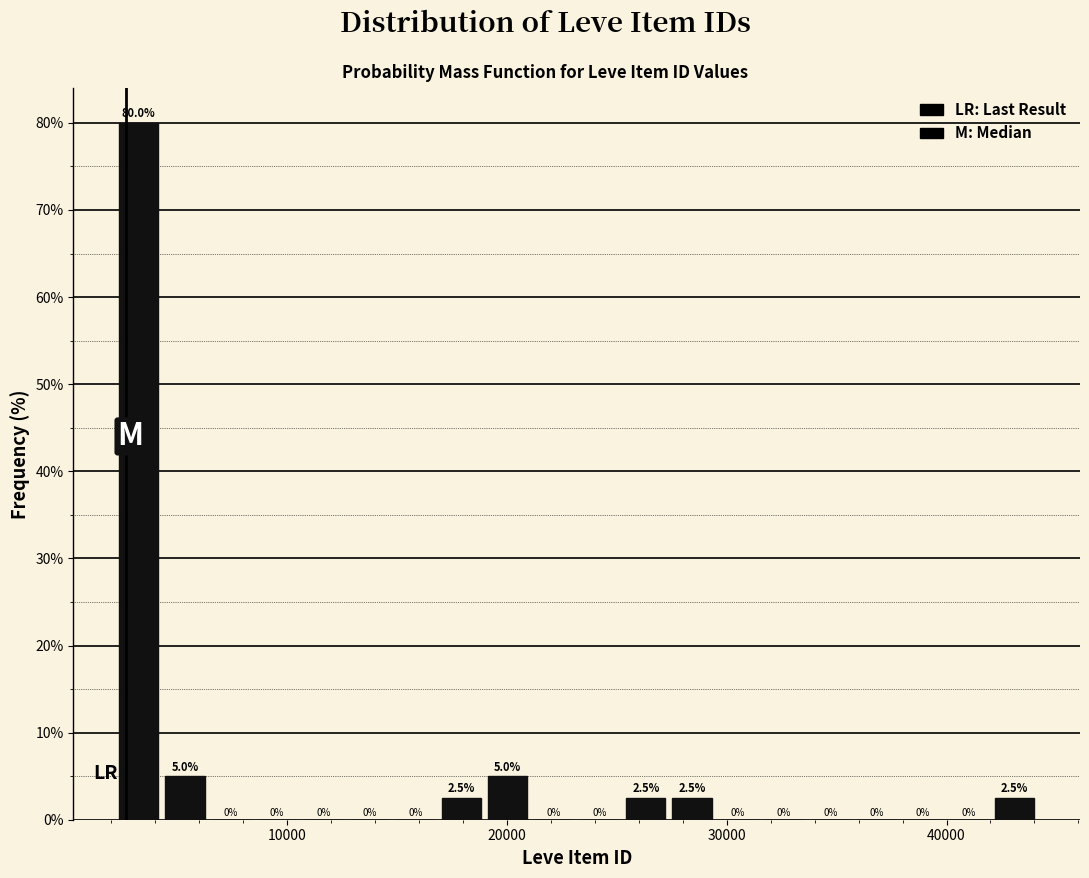

Around what value on the x-axis is the tallest bar? Give the approximate position of its centre, as read against the axis.

3000